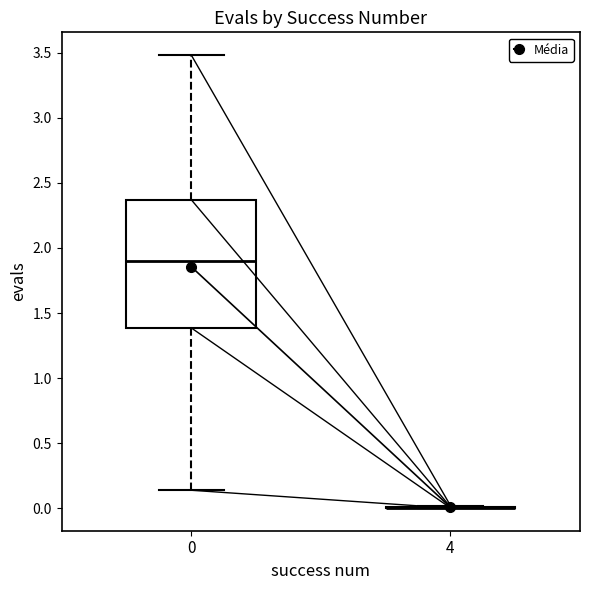

Reading left to right, read every box against the y-axis: the position of its median line, the range the box covers, and the ends of its whiskers. The values are not printed on the chart, so give them approximately, as read against the axis.

0: median 1.90, box 1.40 to 2.35, whiskers 0.15 to 3.50
4: box collapsed to a line at 0.00, whiskers 0.00 to 0.00